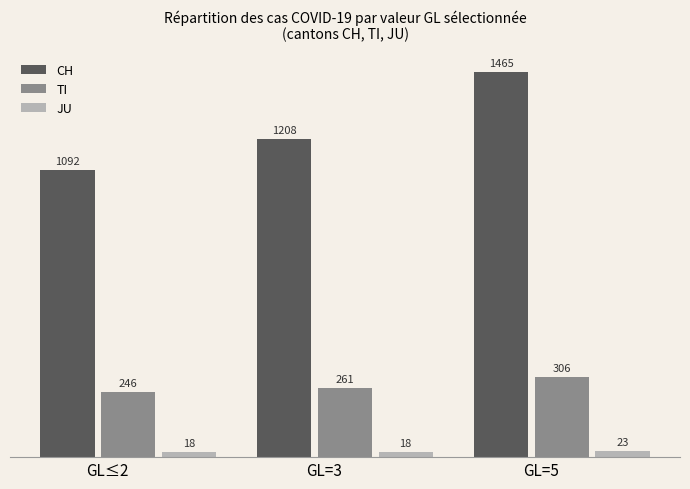

Read the CH value at GL=5.

1465